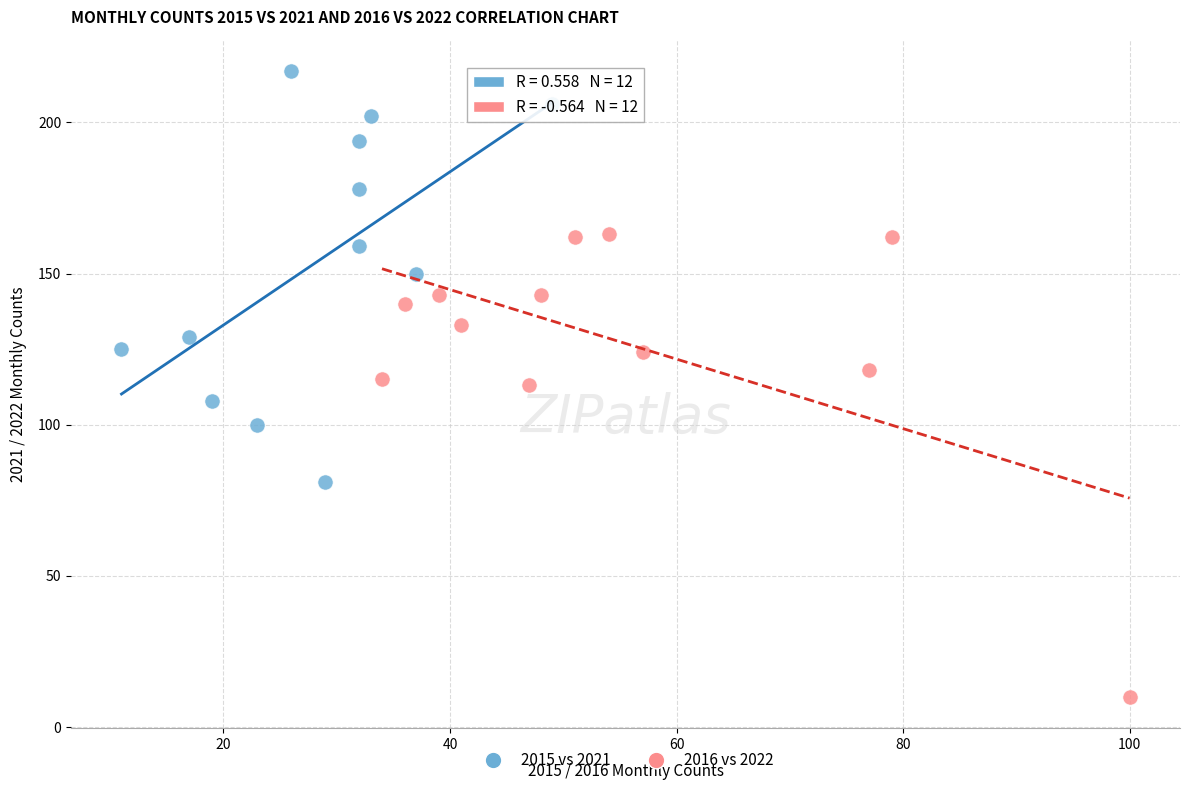

Which series contains the highest Y value?

2015 vs 2021